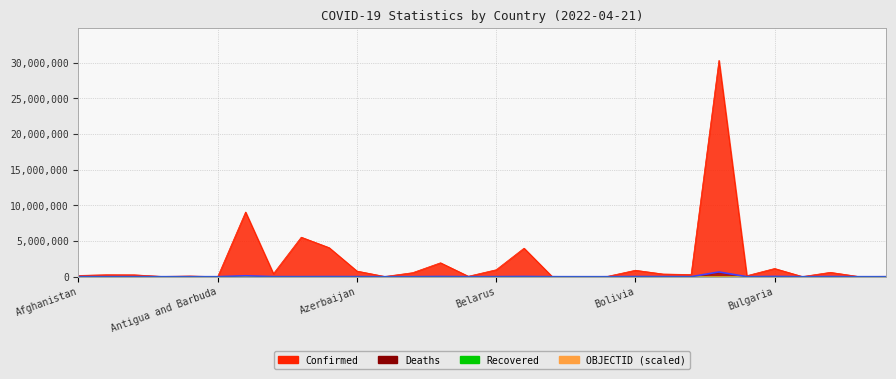

Where is the data nearest to the value 331339?

6